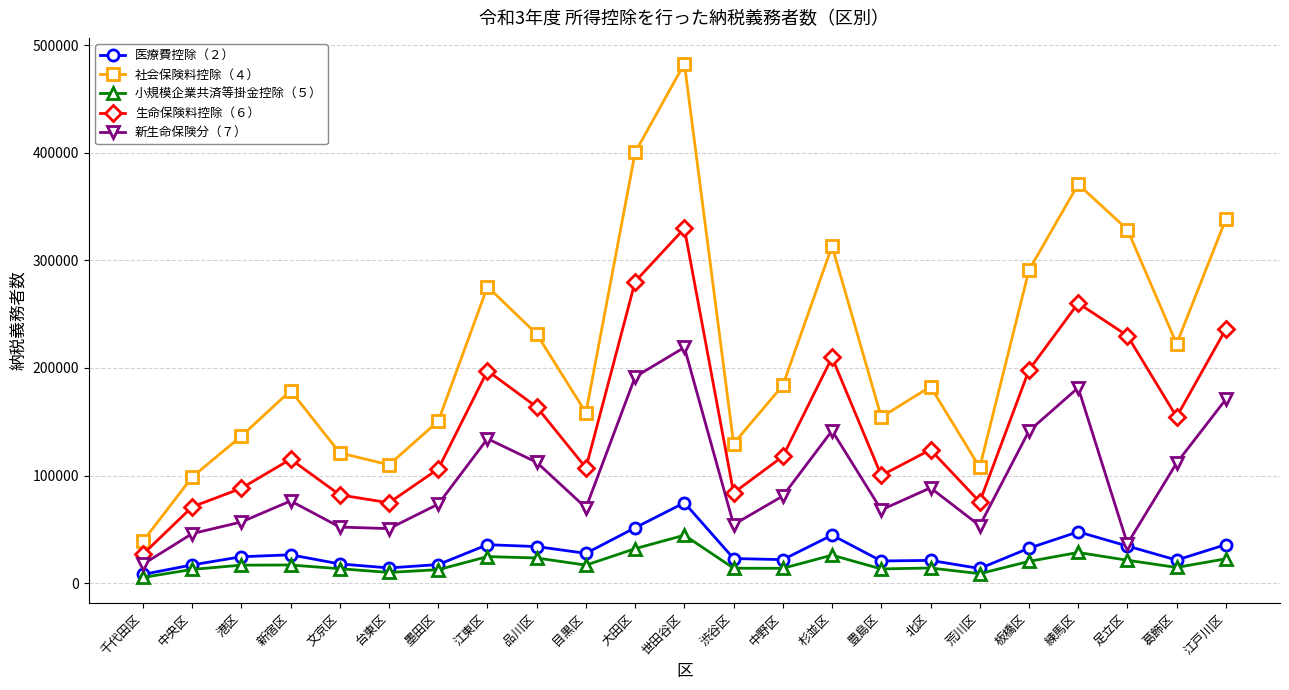

At which category is the sum across all series the highest?

世田谷区